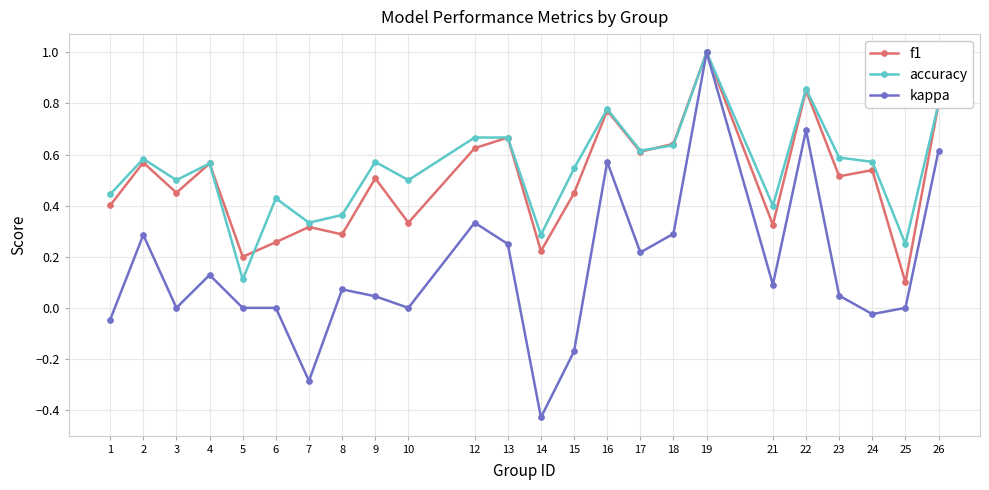

True or false: kappa has a value of 0.1 at 4.

True